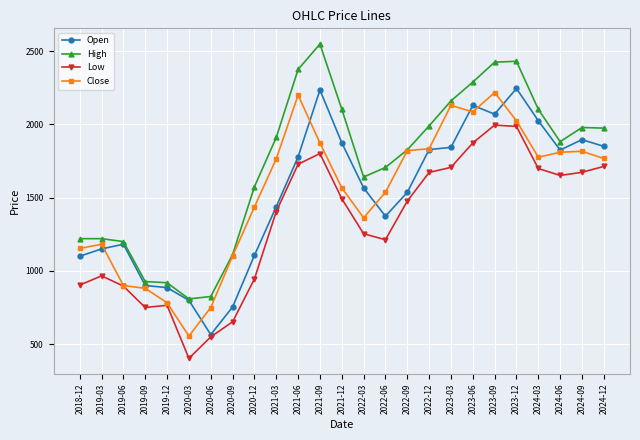

In High, how many points are higher than both neighbors (excluding endpoints)?

4